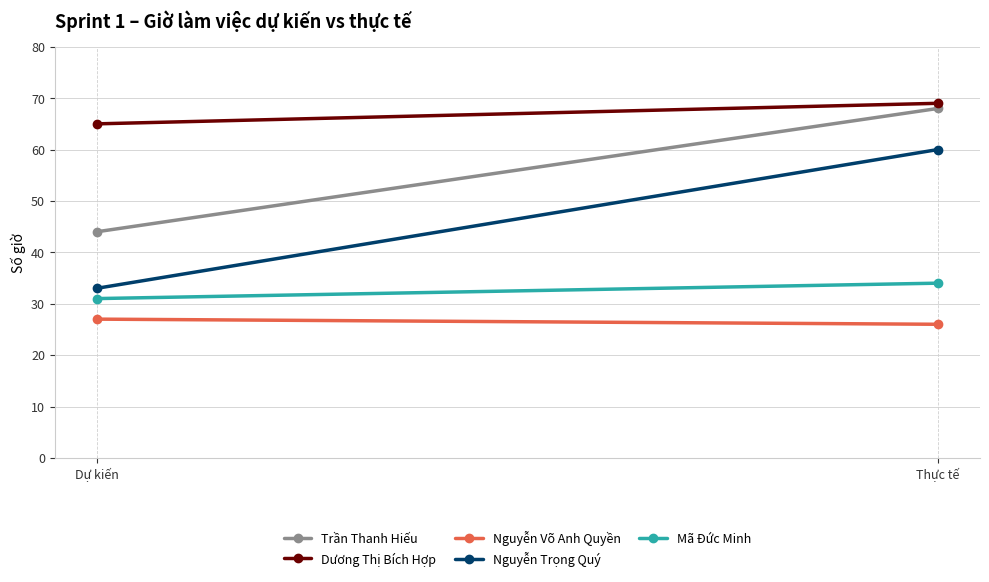

Reading left to right, list all the values displayed in this chart.

Trần Thanh Hiếu: Dự kiến=44	Thực tế=68
Dương Thị Bích Hợp: Dự kiến=65	Thực tế=69
Nguyễn Võ Anh Quyền: Dự kiến=27	Thực tế=26
Nguyễn Trọng Quý: Dự kiến=33	Thực tế=60
Mã Đức Minh: Dự kiến=31	Thực tế=34